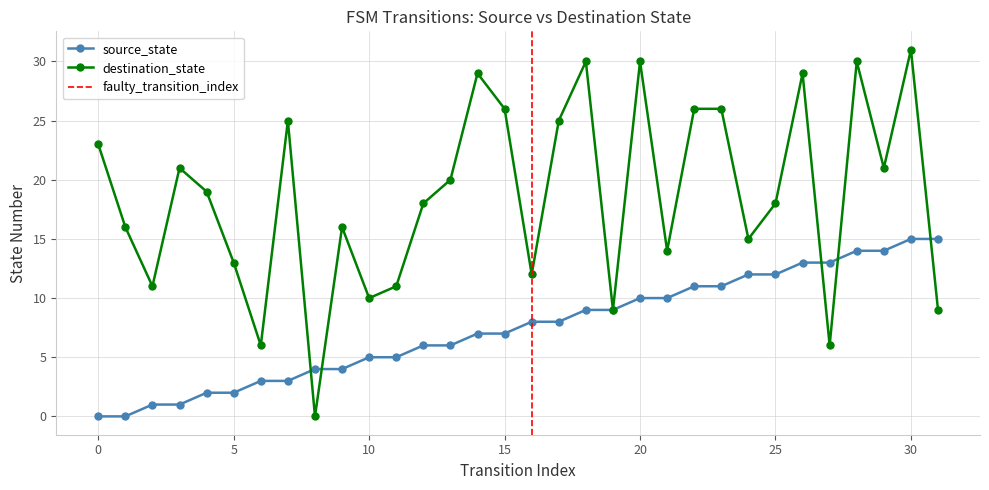

In destination_state, how many points are lower than both neighbors (excluding endpoints)?

10